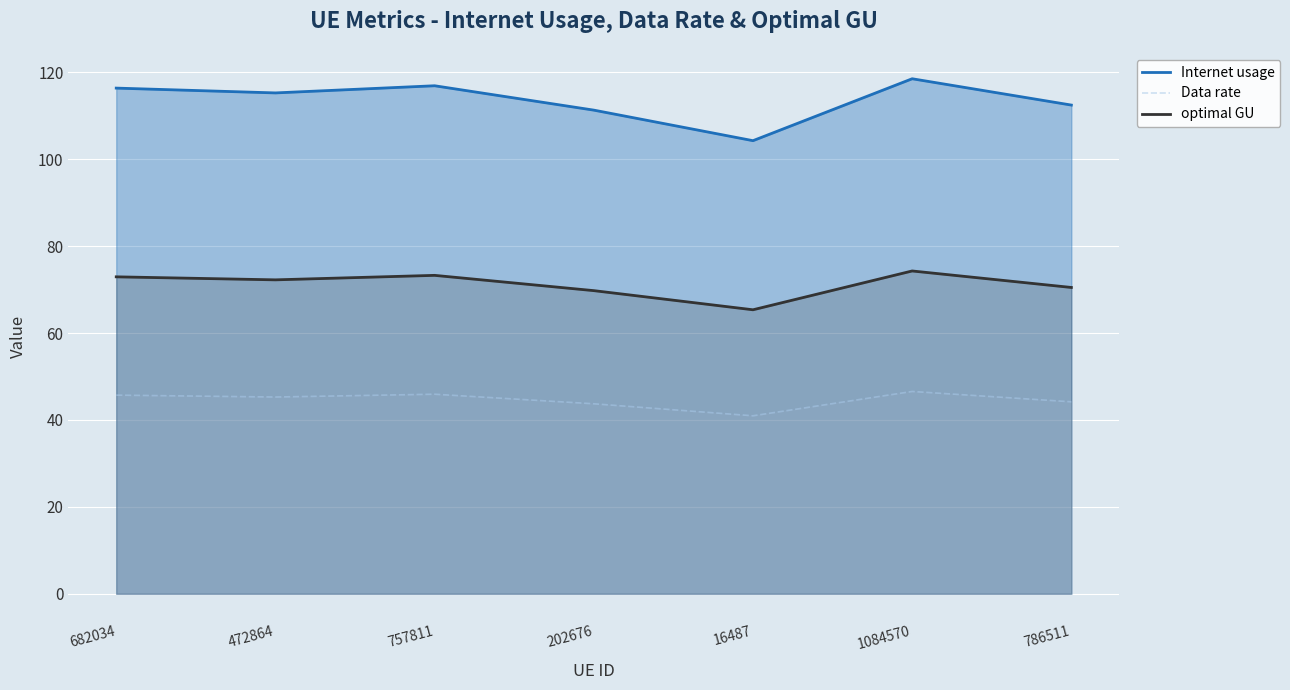

How many interior local valleys does the optimal GU series have?

2